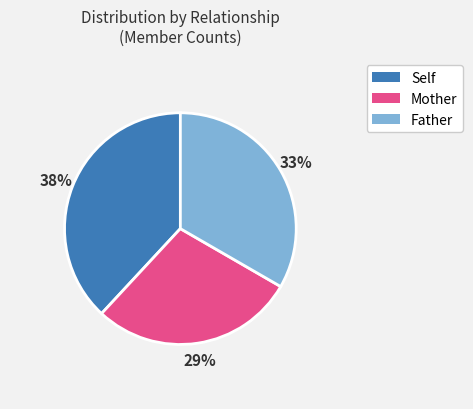

To the nearest percent, what portion does Mother represent?

29%